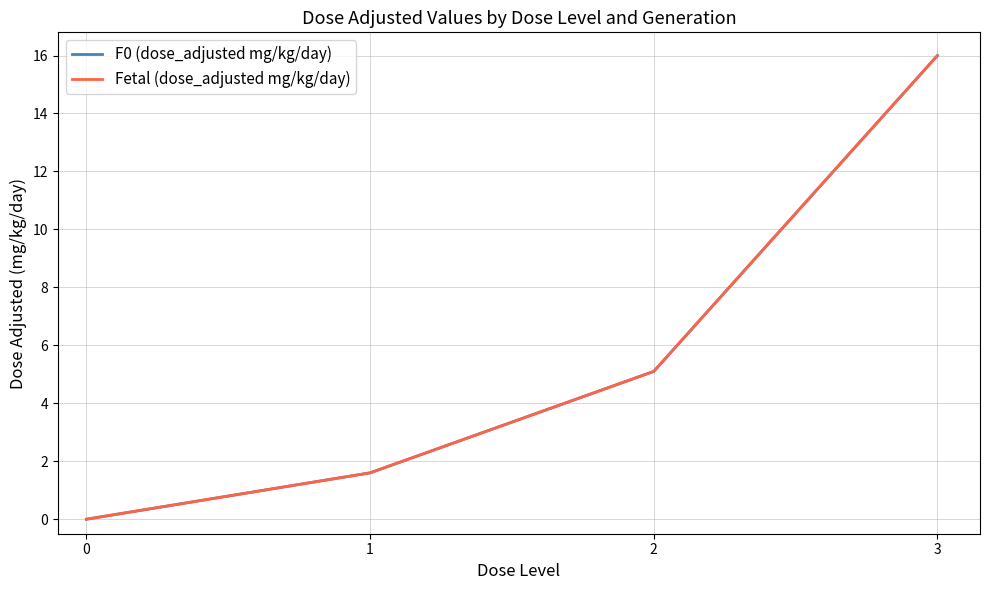

Where does the F0 (dose_adjusted mg/kg/day) series first go above 5?

2